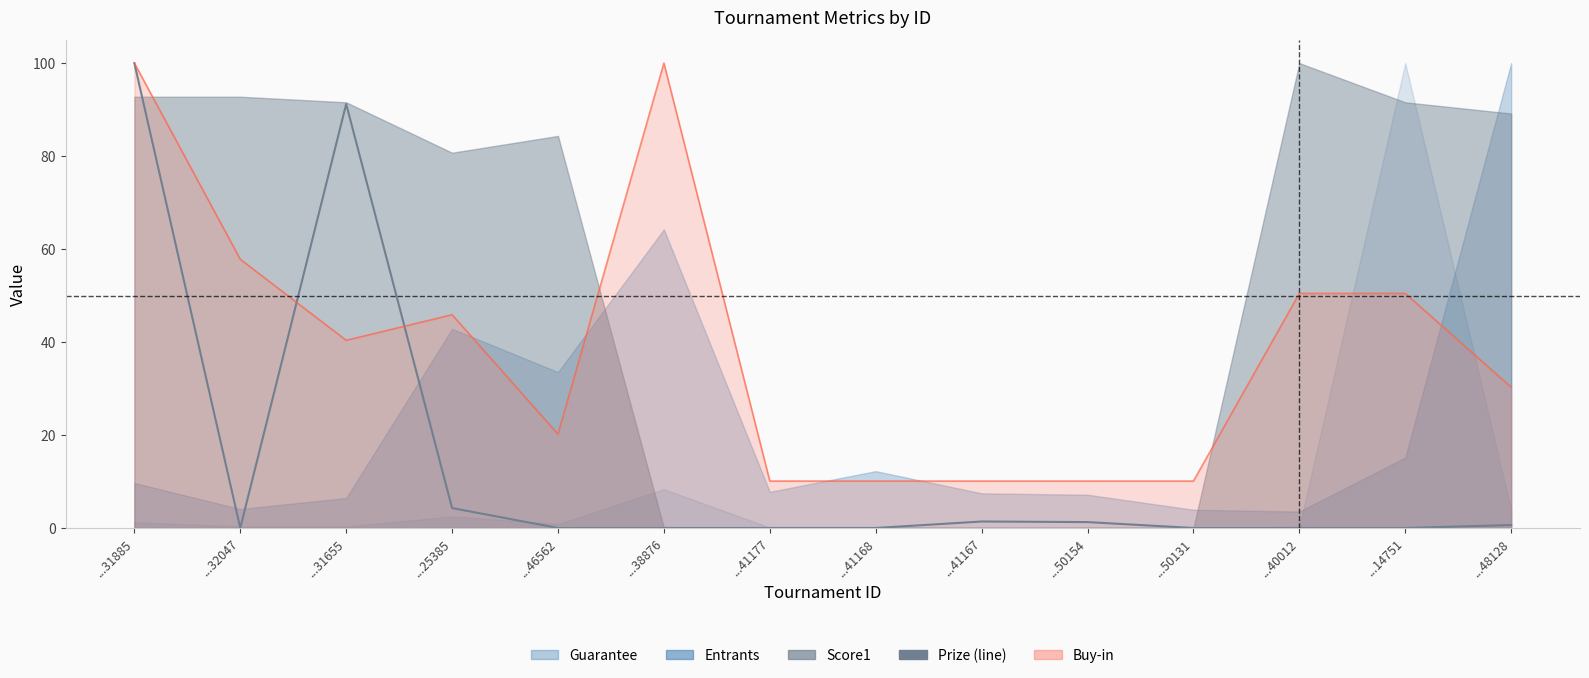

Reading left to right, what are all the values shown in this chart?

...31885=100.0	...32047=0.0	...31655=91.2	...25385=4.3	...46562=0.0	...38876=0.0	...41177=0.0	...41168=0.0	...41167=1.4	...50154=1.3	...50131=0.0	...40012=0.0	...14751=0.0	...48128=0.6